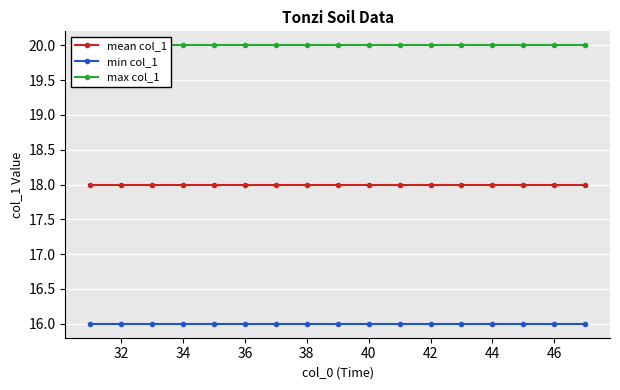

True or false: min col_1 and mean col_1 cross at least once.

False